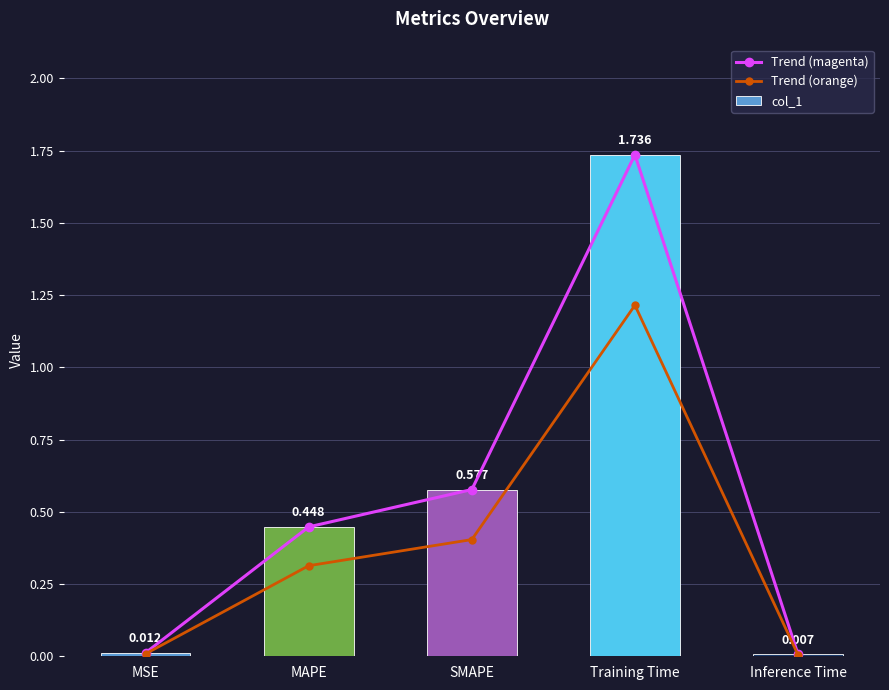

Between Training Time and Inference Time, which series saw the biggest shift?

Trend (magenta)